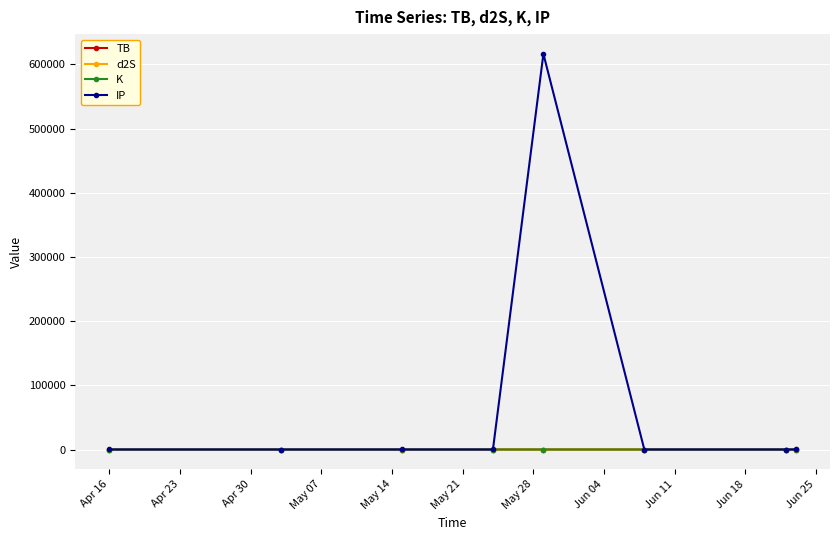

What are all the series names shown in the legend?

TB, d2S, K, IP